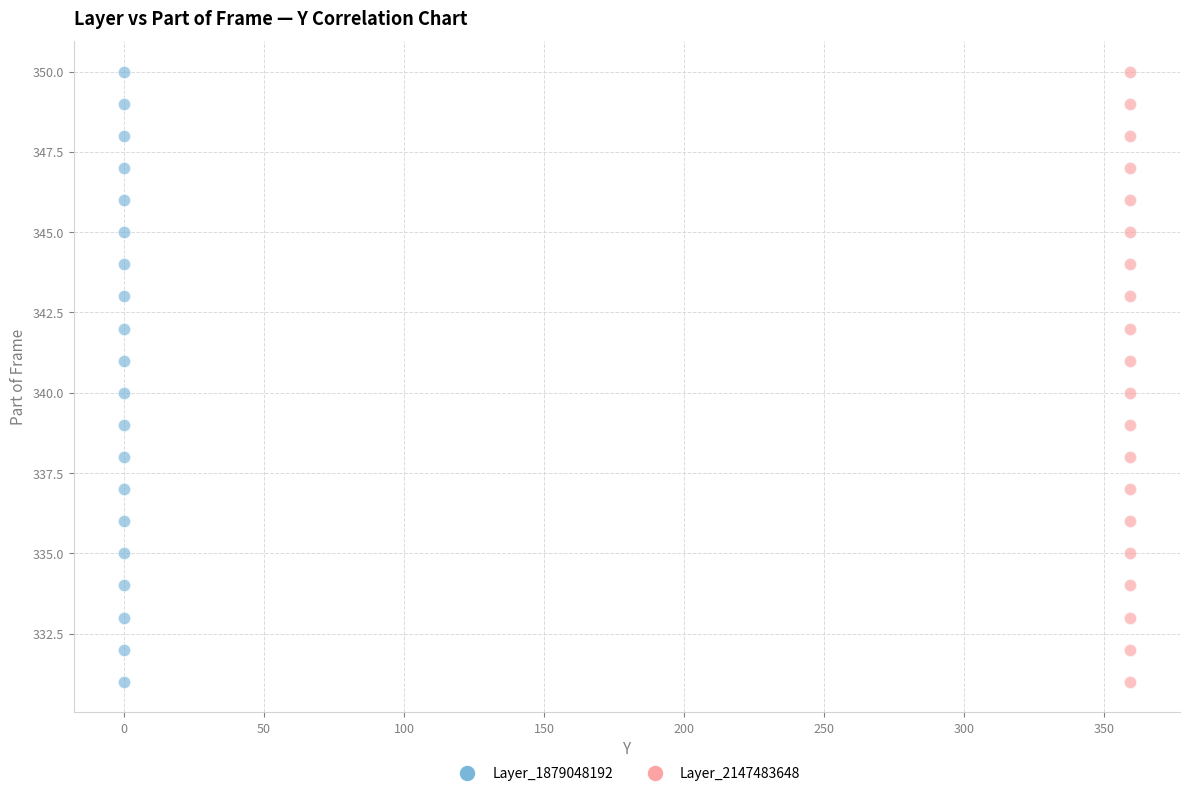

What are all the series names shown in the legend?

Layer_1879048192, Layer_2147483648